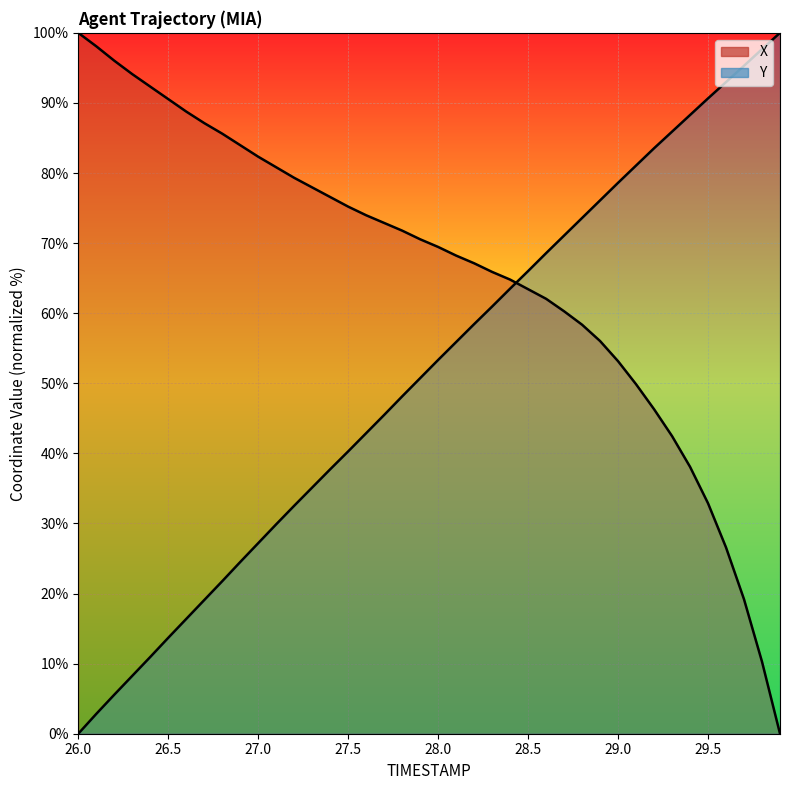

Rank the series by their average value, from highest to lowest.

X, Y